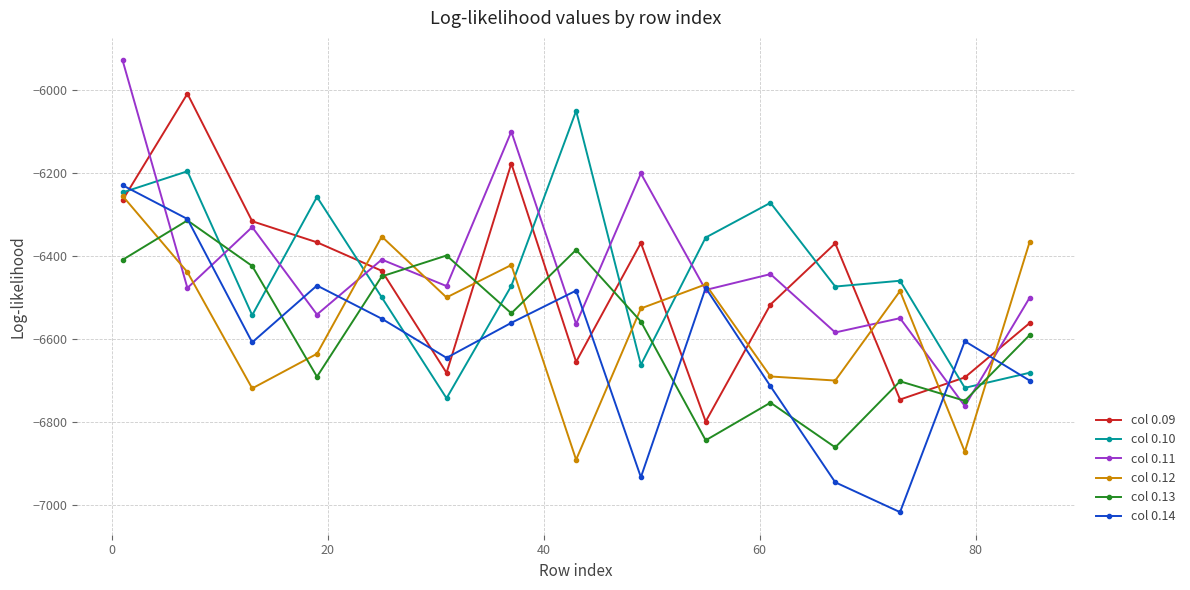

How many interior local peaks does the col 0.13 series have?

5